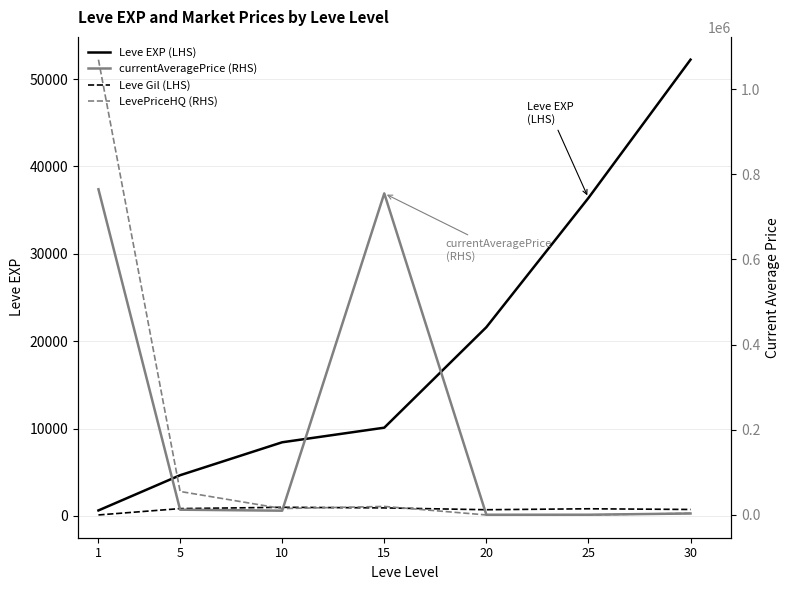

How many data points does each series have?

7